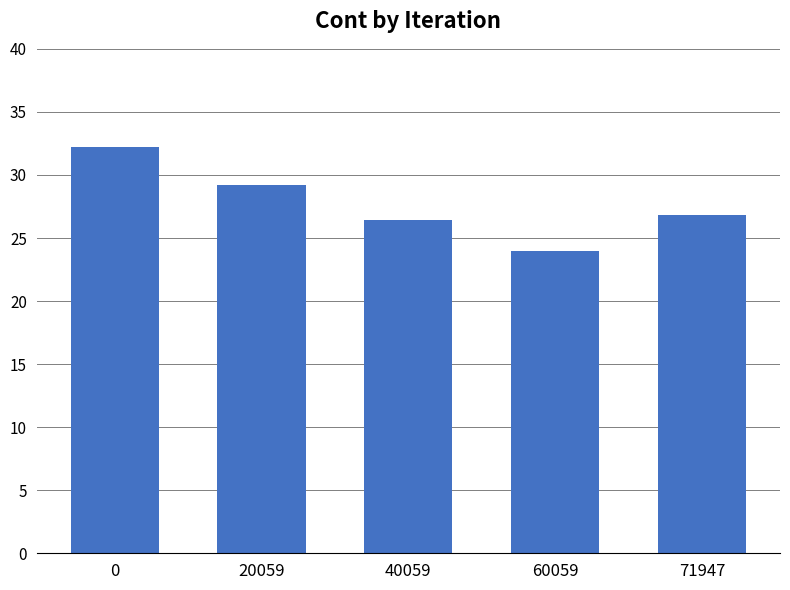

What is the maximum value shown in the chart?

32.2